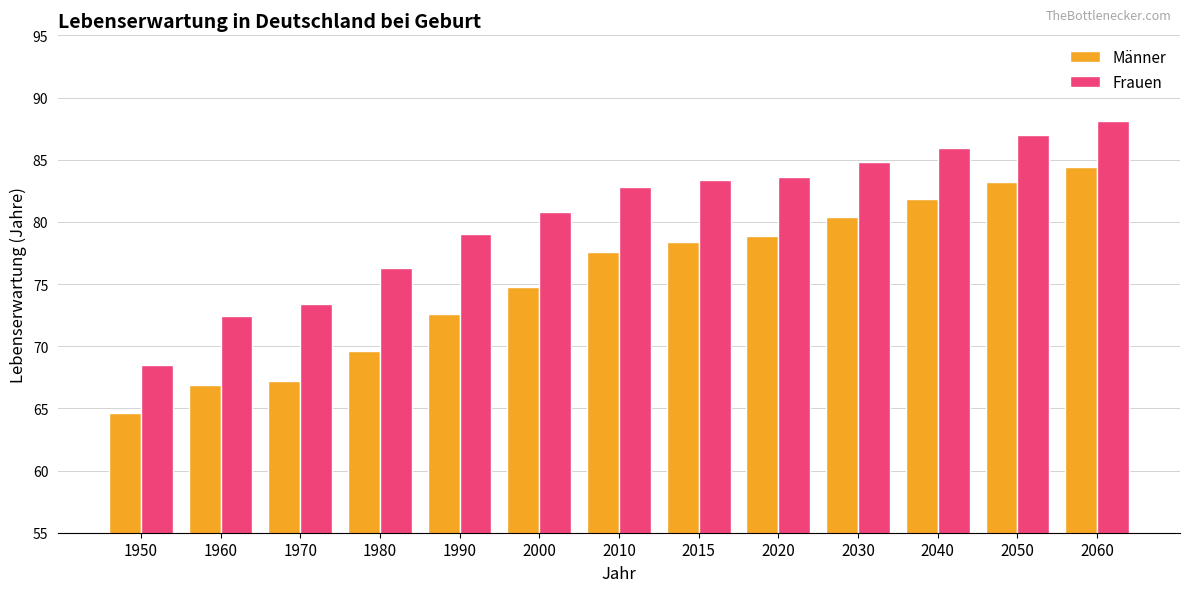

List the series in order of their overall mean, lowest first.

Männer, Frauen